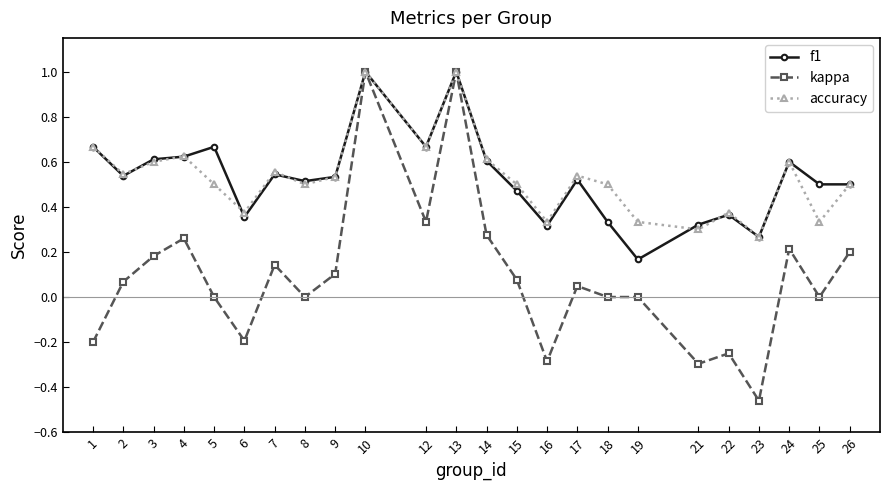

Is it true that f1 equals 0.4 at 1?

False